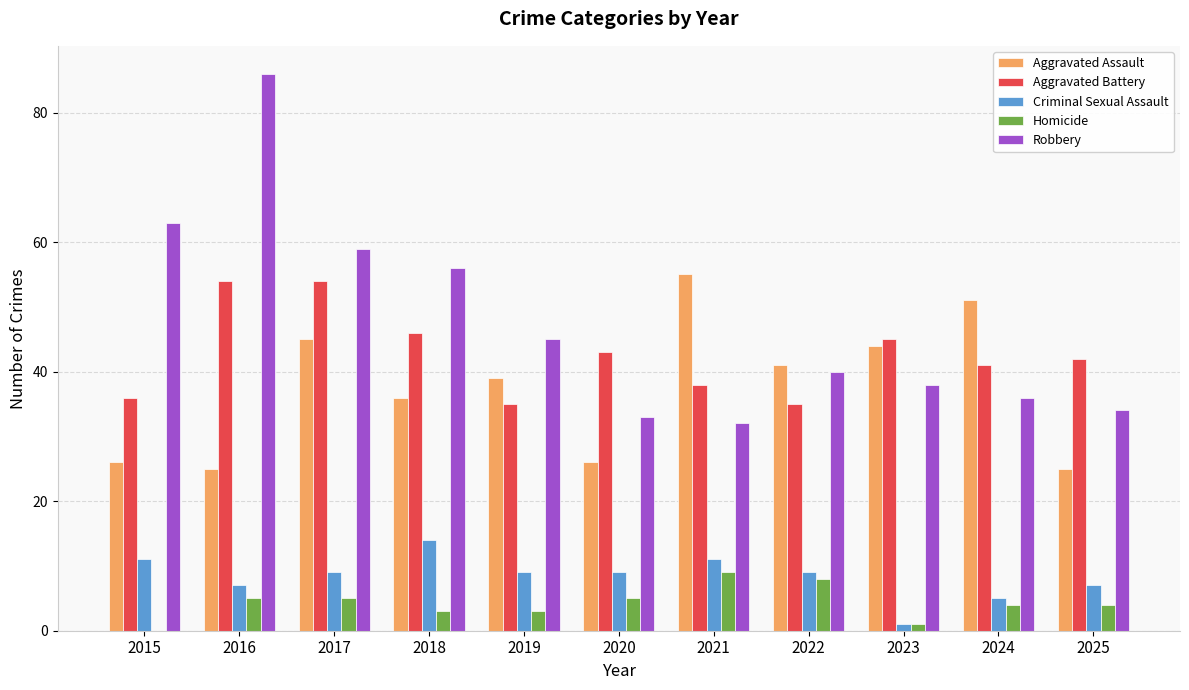

Reading right to left, what are all the values shown in this chart?

Aggravated Assault: 2025=25	2024=51	2023=44	2022=41	2021=55	2020=26	2019=39	2018=36	2017=45	2016=25	2015=26
Aggravated Battery: 2025=42	2024=41	2023=45	2022=35	2021=38	2020=43	2019=35	2018=46	2017=54	2016=54	2015=36
Criminal Sexual Assault: 2025=7	2024=5	2023=1	2022=9	2021=11	2020=9	2019=9	2018=14	2017=9	2016=7	2015=11
Homicide: 2025=4	2024=4	2023=1	2022=8	2021=9	2020=5	2019=3	2018=3	2017=5	2016=5	2015=0
Robbery: 2025=34	2024=36	2023=38	2022=40	2021=32	2020=33	2019=45	2018=56	2017=59	2016=86	2015=63